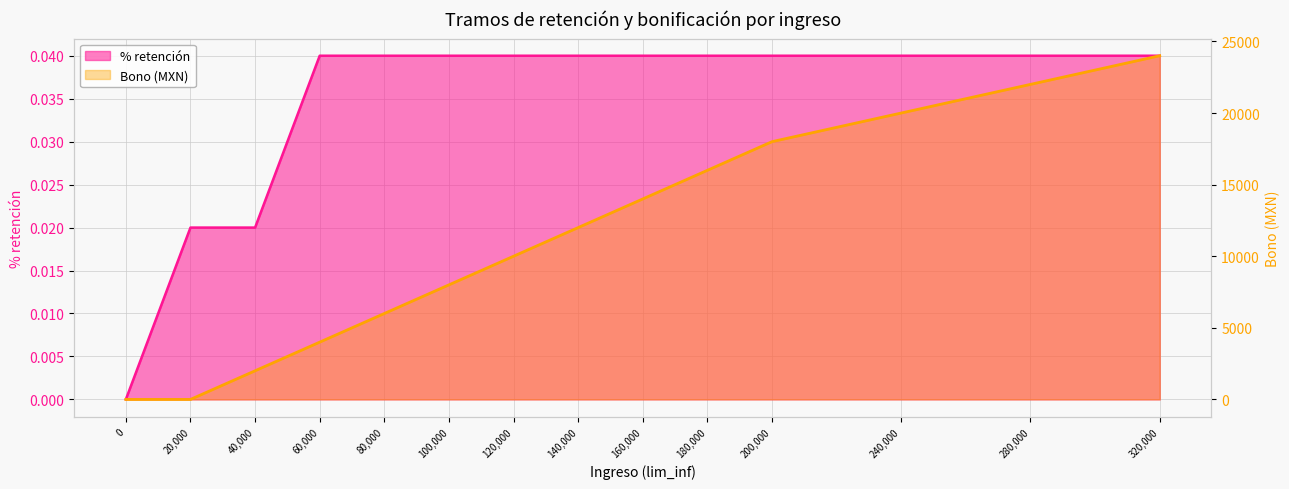

True or false: % and bono intersect in this chart.

True